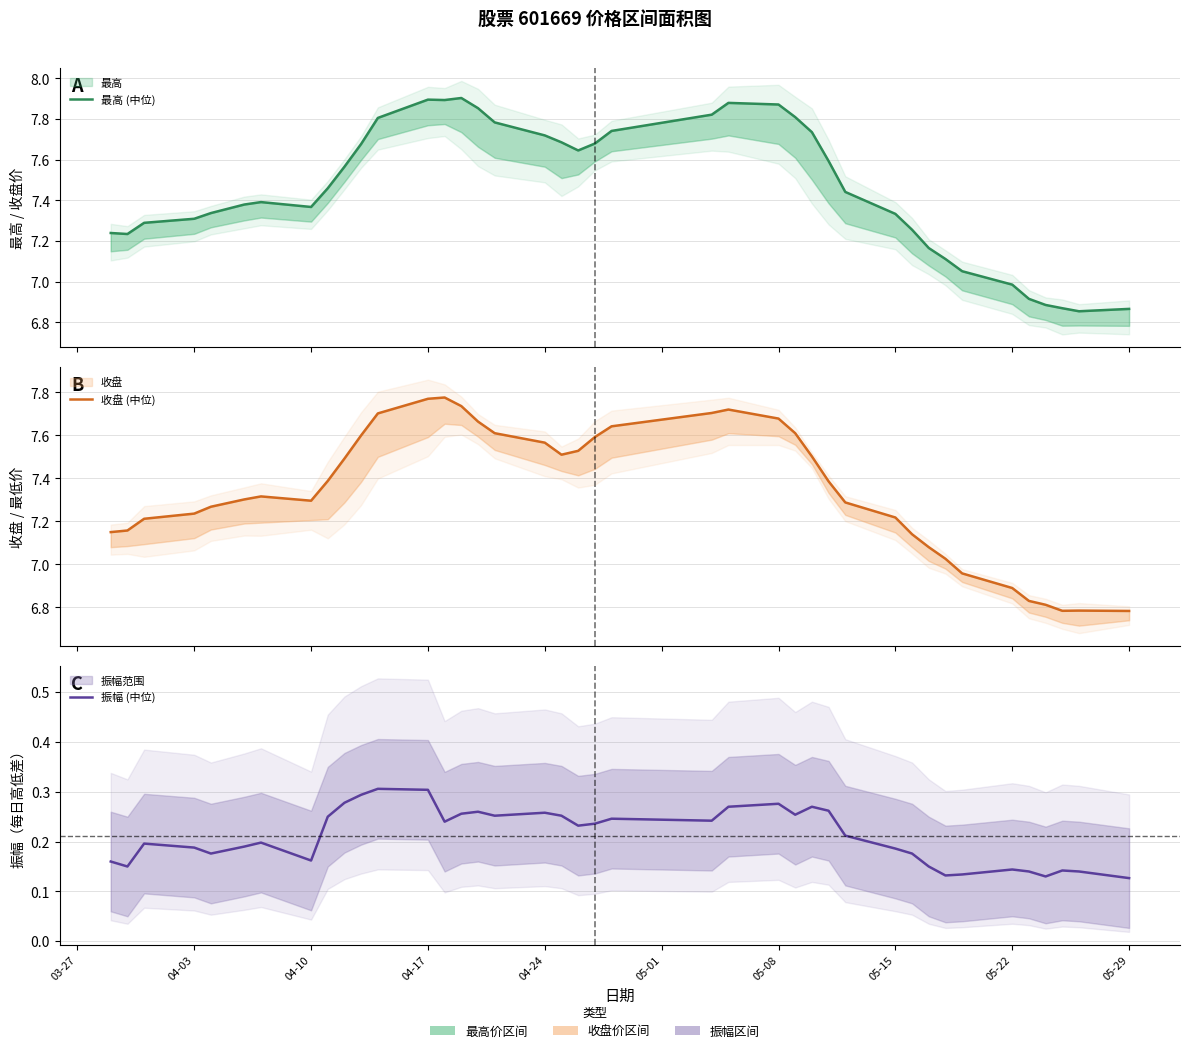

What is the difference between the second highest and second lowest values in the 振幅 (中位) series?

0.2